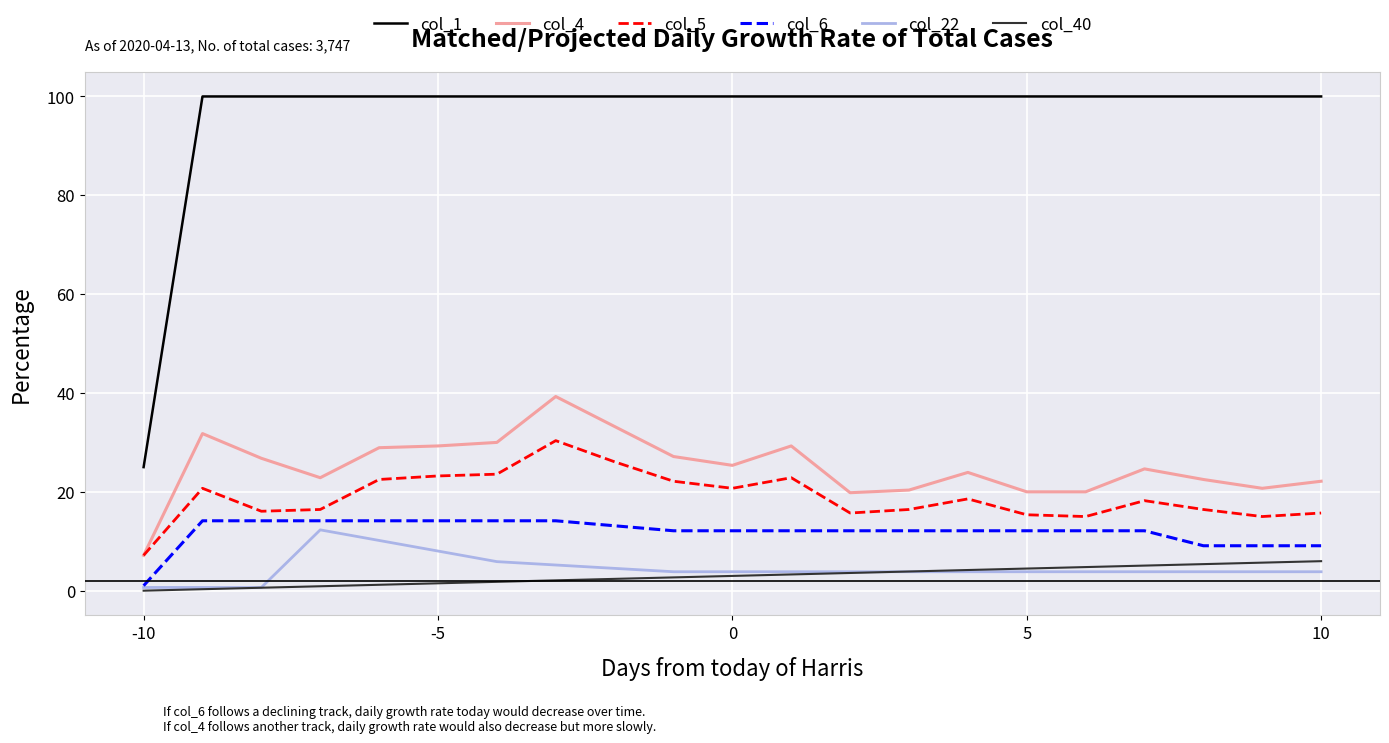

True or false: col_22 and col_4 intersect in this chart.

False